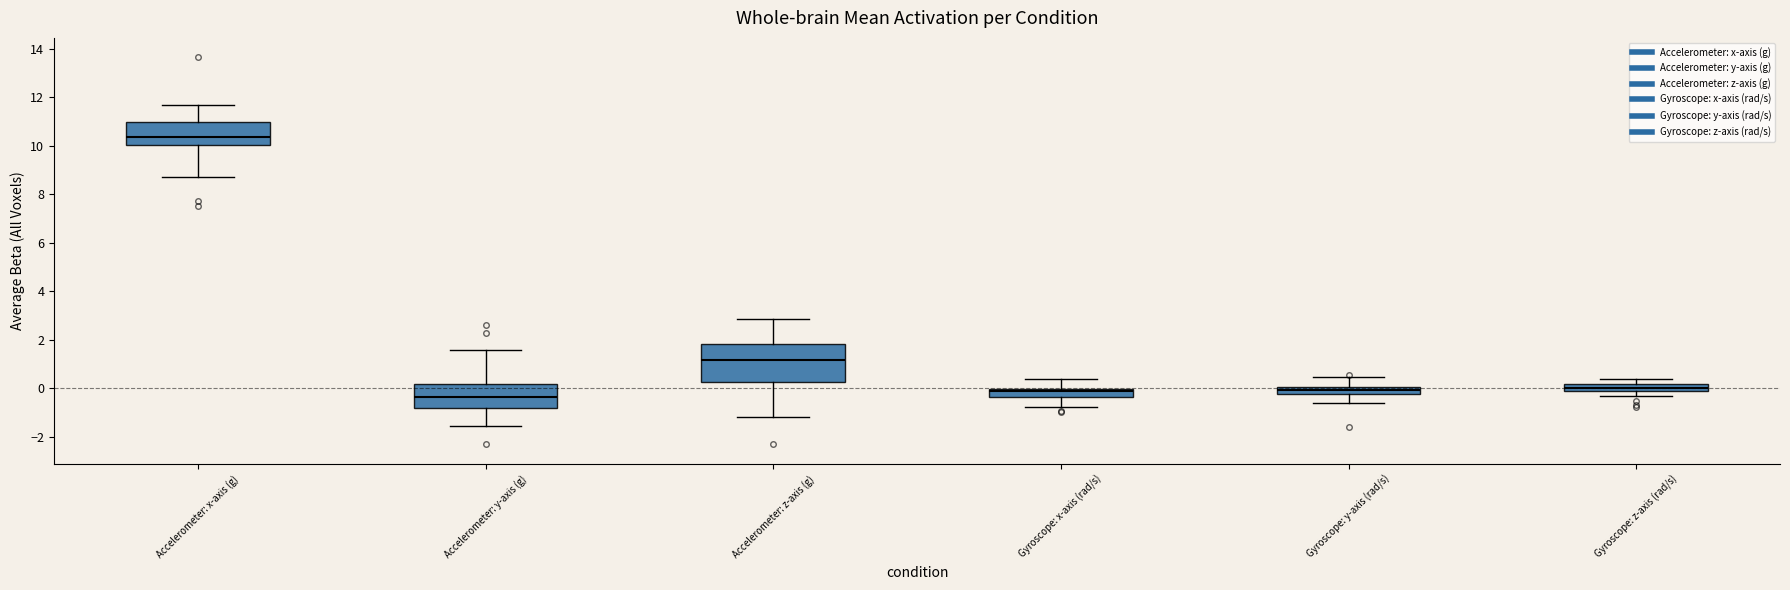

Comparing the boxes themselves (not the whiskers), which one is the tallest?

Accelerometer: z-axis (g)